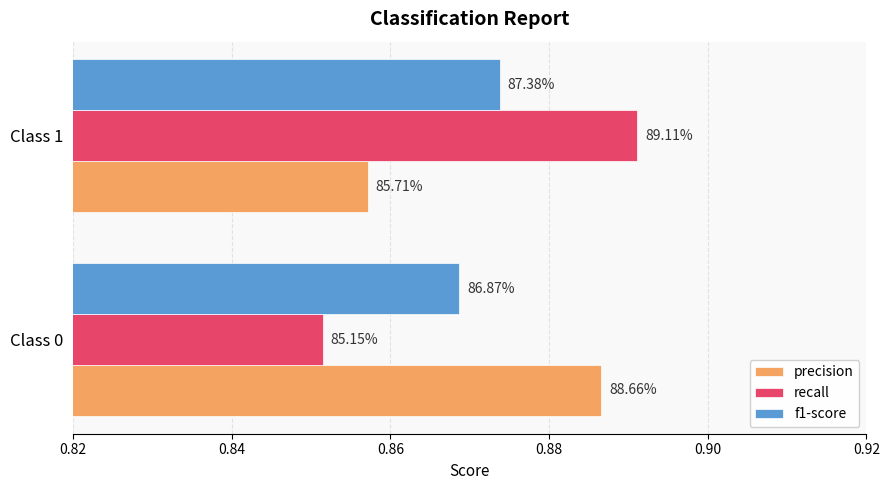

Which series has the widest spread of values?

recall